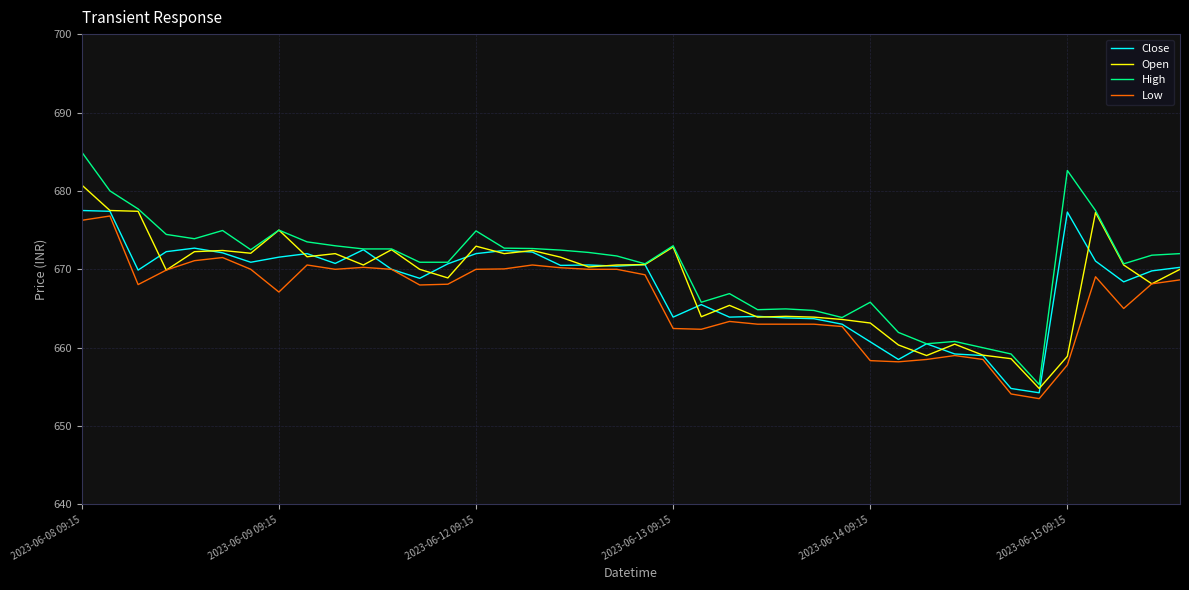

True or false: High has more than 0 points higher than both neighbors.

True